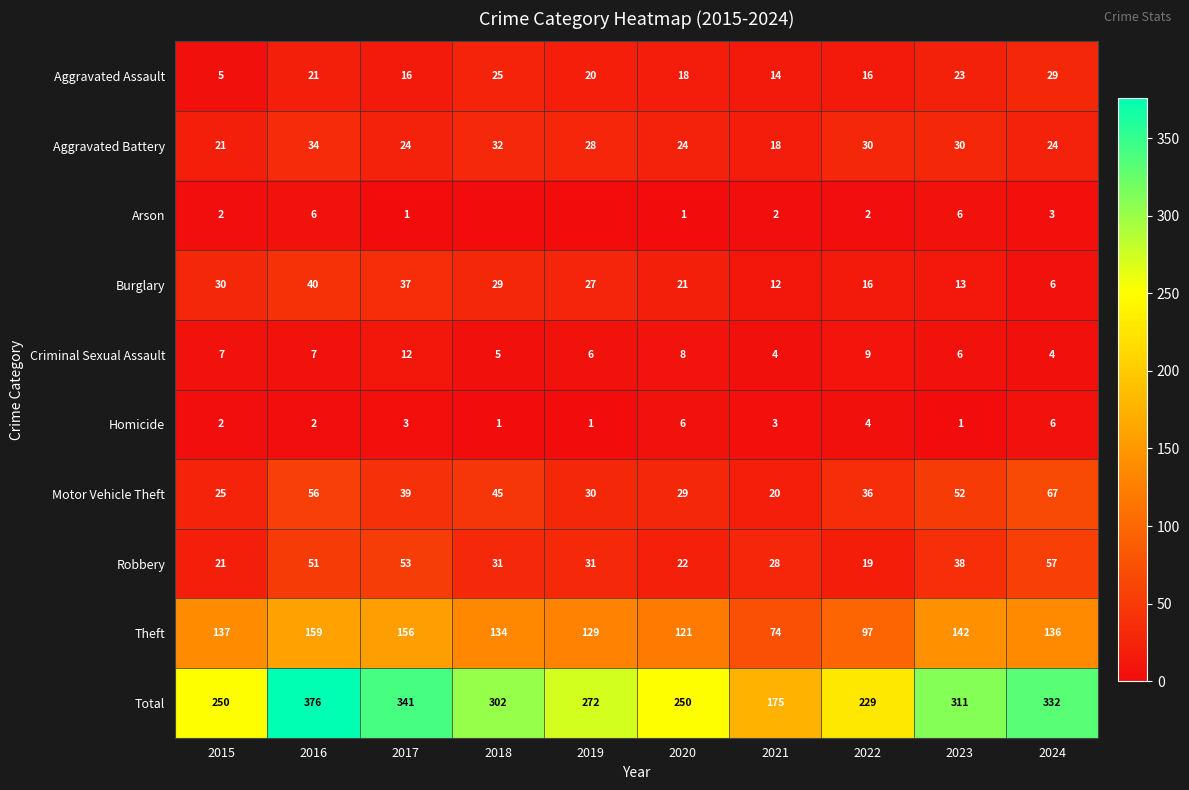

What is the sum of all Aggravated Battery values?

265